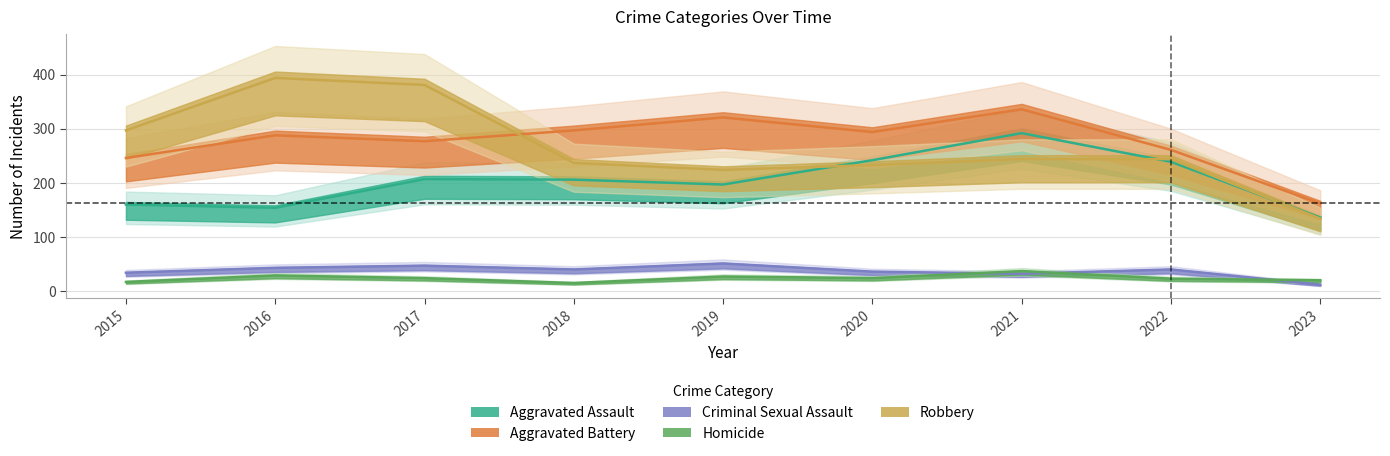

What is the average value of the Aggravated Battery series?

276